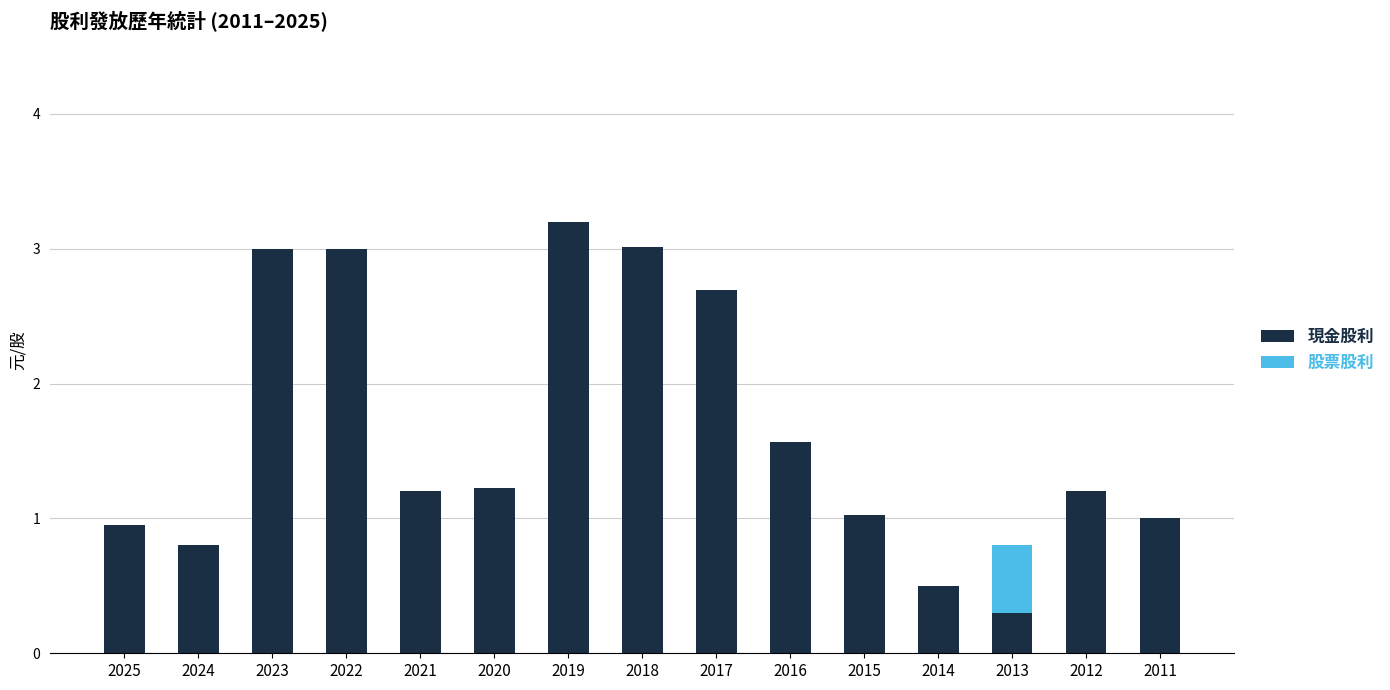

What value does the 現金股利 series have at 2013?

0.3